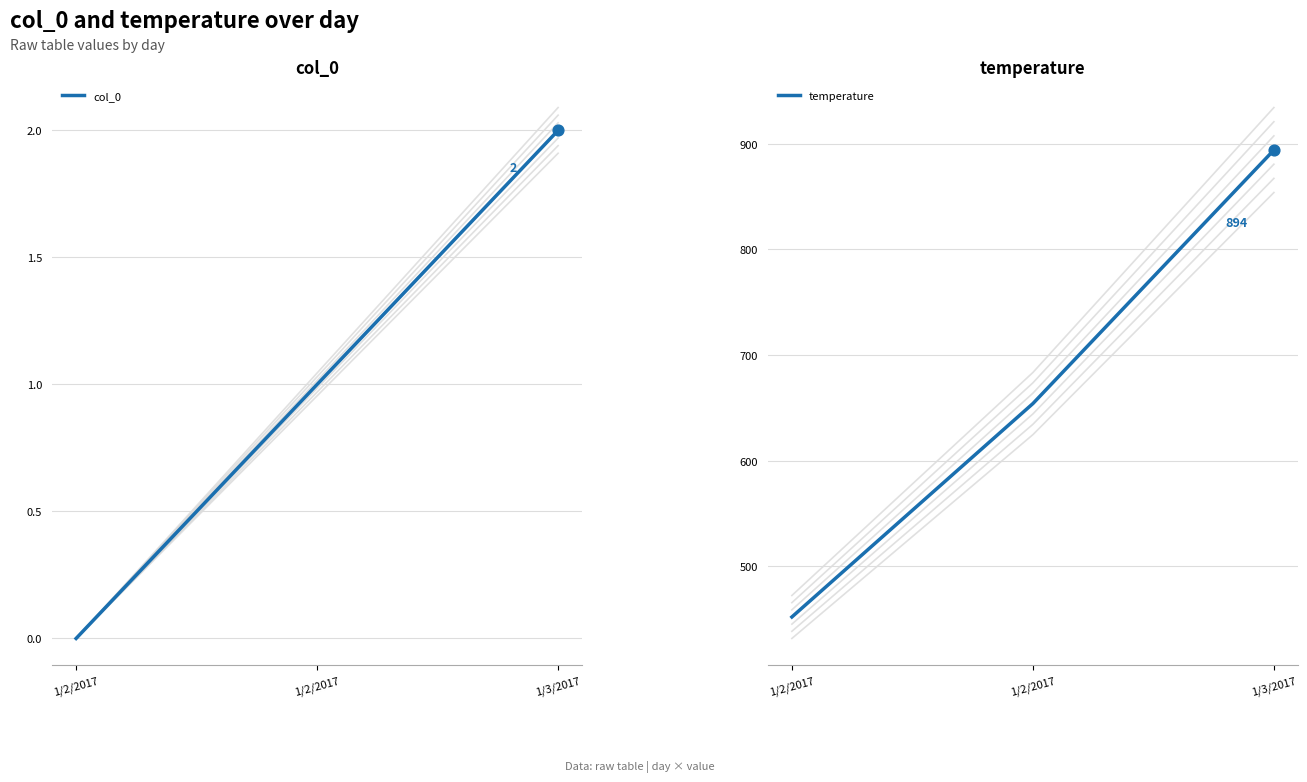

Is the value of col_0 at 1/3/2017 greater than the value of temperature at 1/3/2017?

No